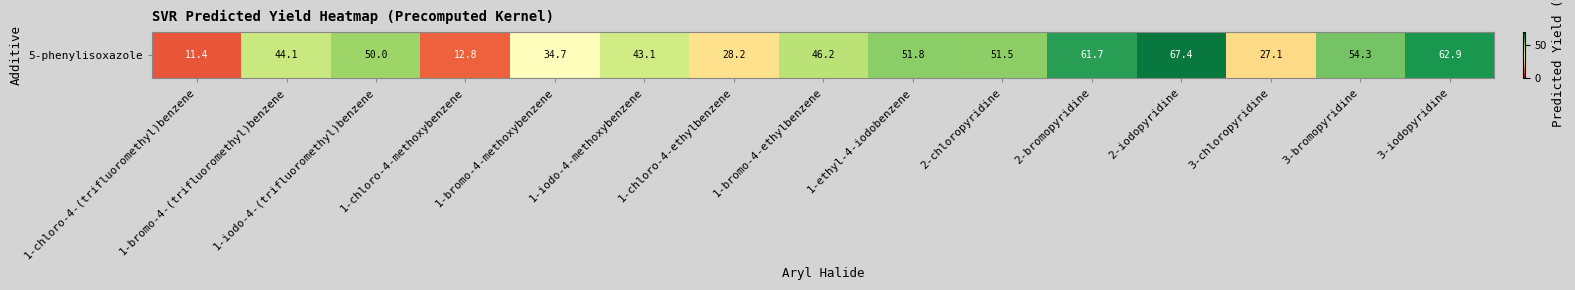

Reading left to right, transcribe all the data shown in this chart.

11.4	44.1	50.0	12.8	34.7	43.1	28.2	46.2	51.8	51.5	61.7	67.4	27.1	54.3	62.9